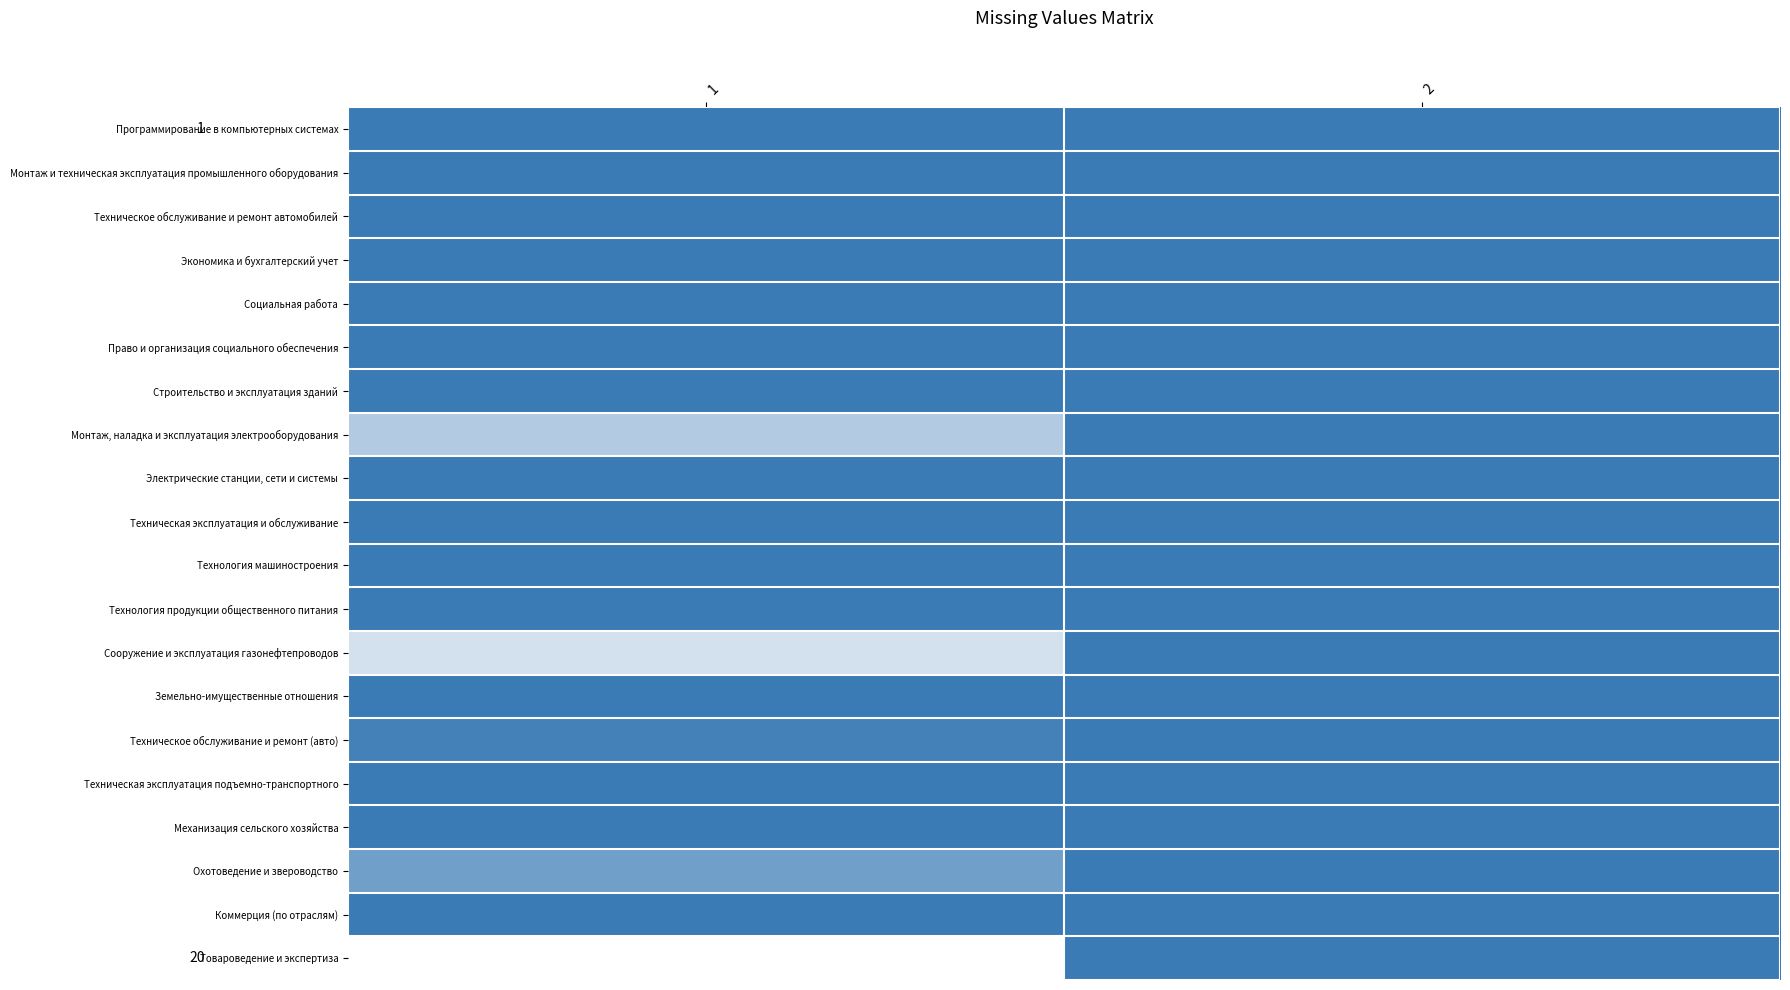

At how many categories does at least one series exceed 0?

1